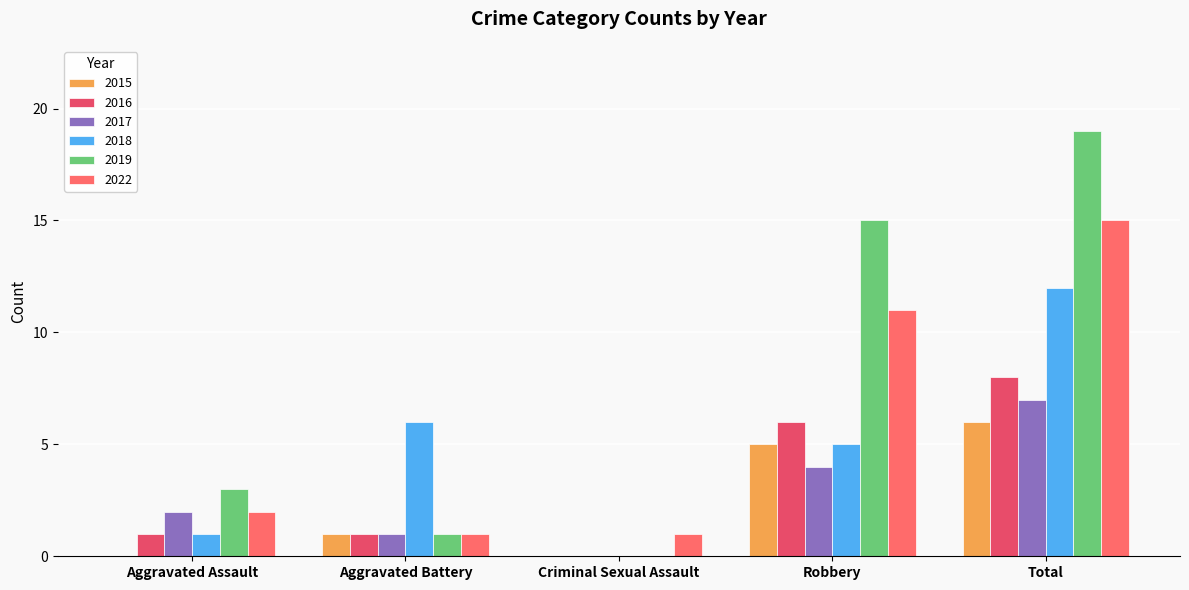

Are the bars horizontal?

No